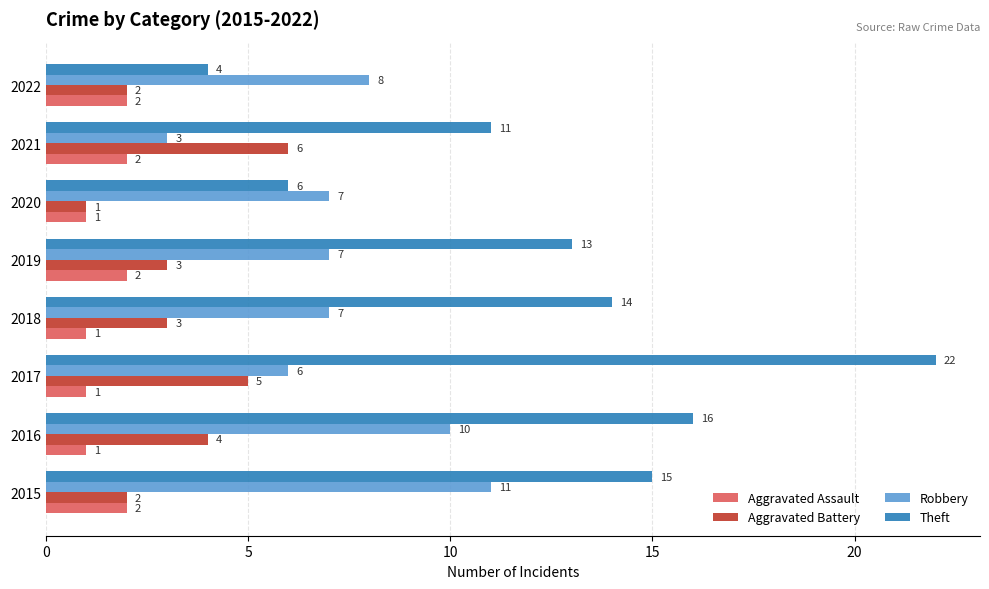

What is the difference between the maximum and minimum values in the Robbery series?

8